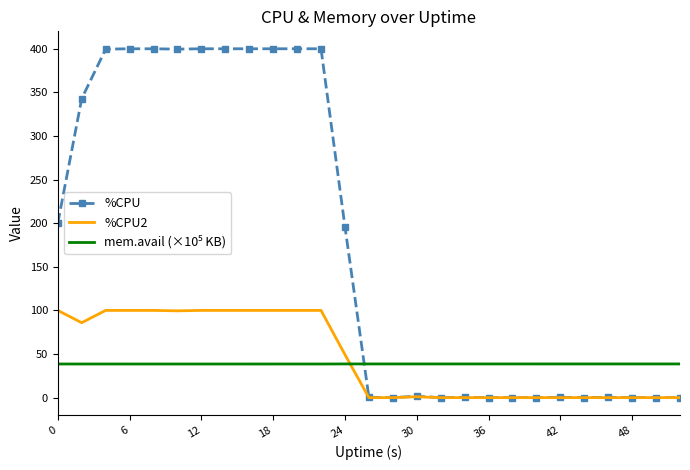

Which series has the widest spread of values?

%CPU